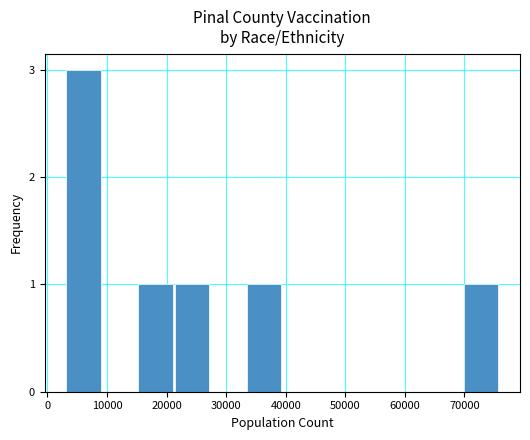

What is the maximum value shown in the chart?

3